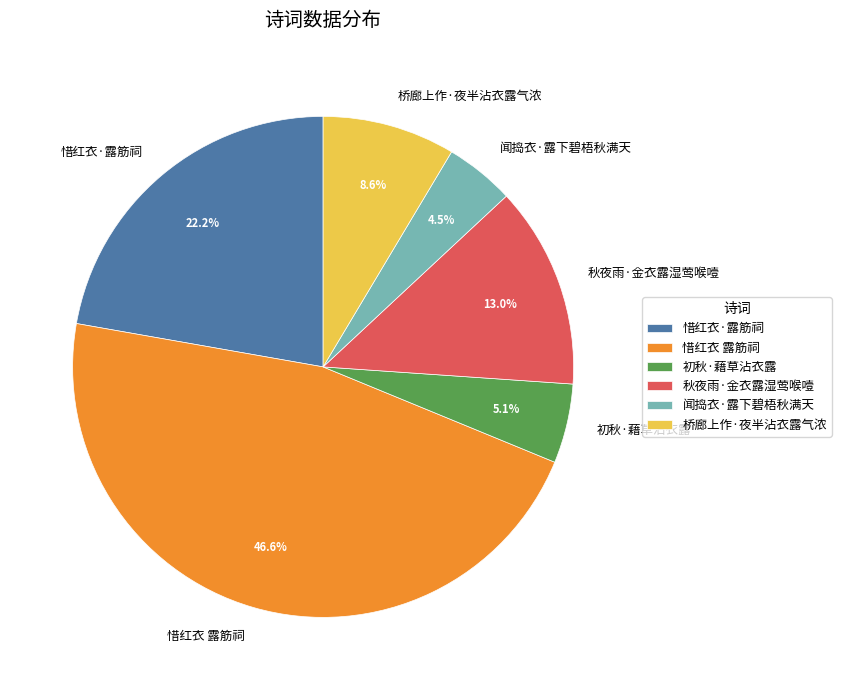

Between 闻捣衣·露下碧梧秋满天 and 初秋·藉草沾衣露, which is larger?

初秋·藉草沾衣露